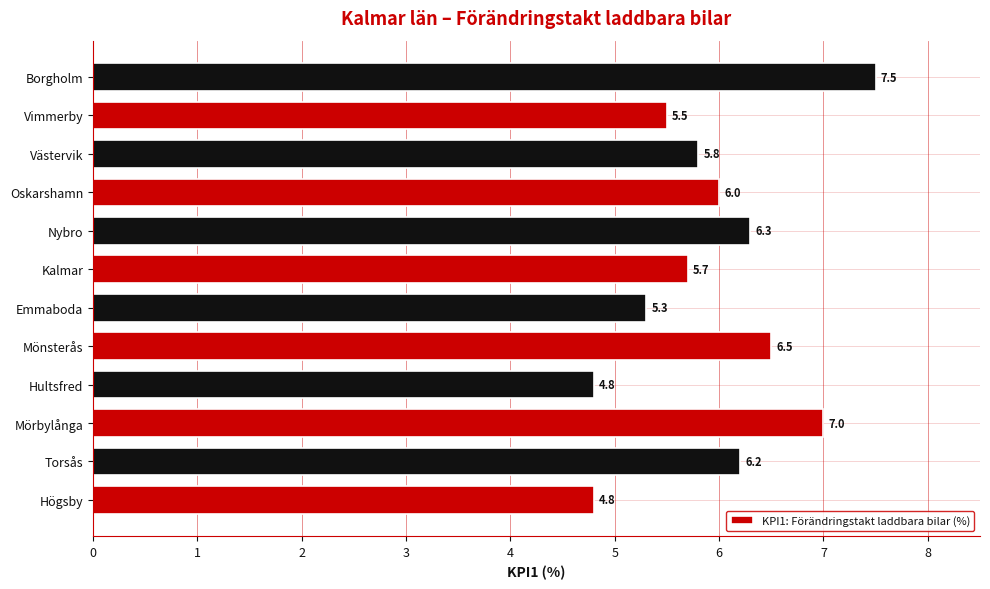

What is the difference between the values at Oskarshamn and Mönsterås?

0.5